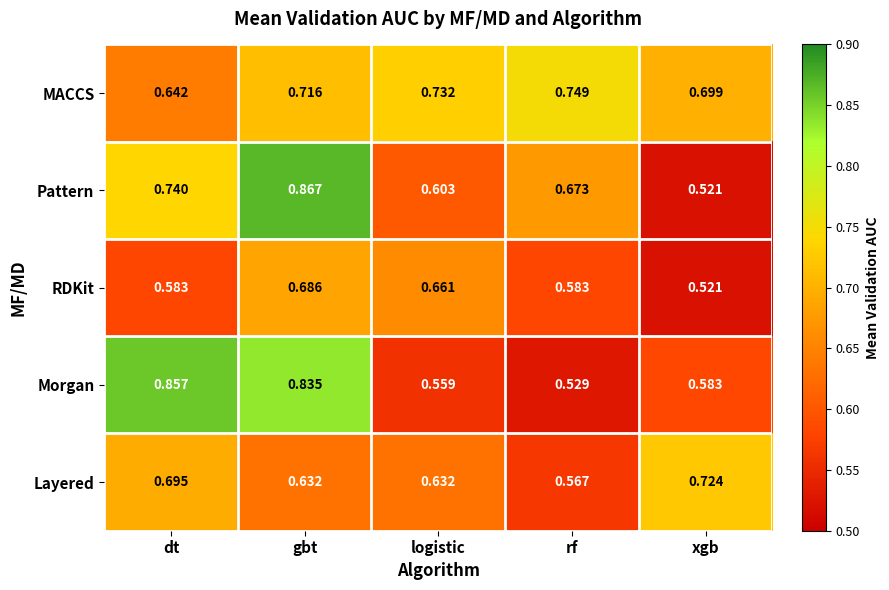

Which series has the widest spread of values?

Pattern